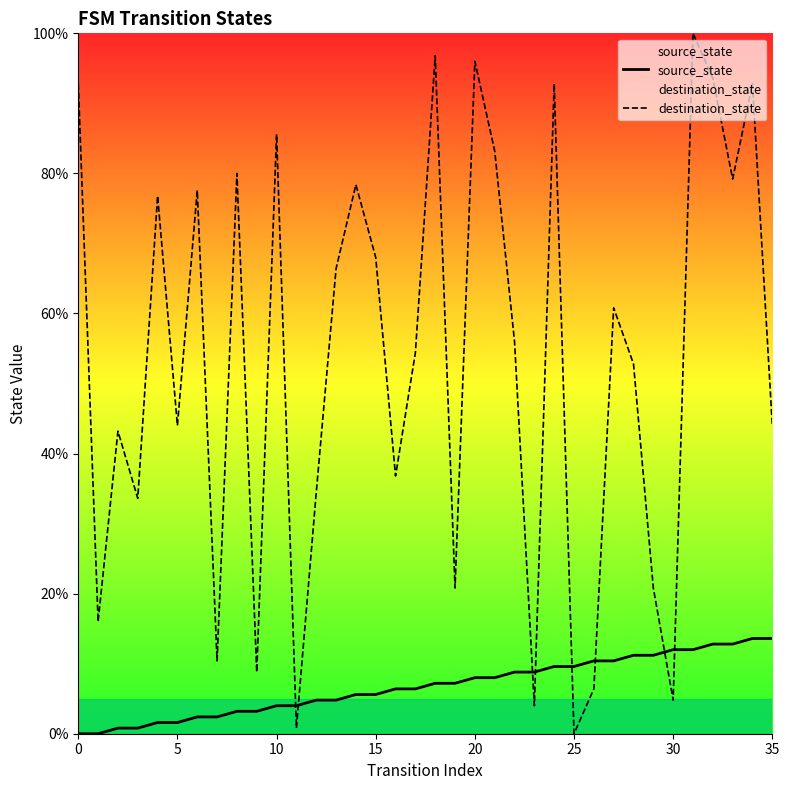

Which label corresponds to the largest value in the chart?

31